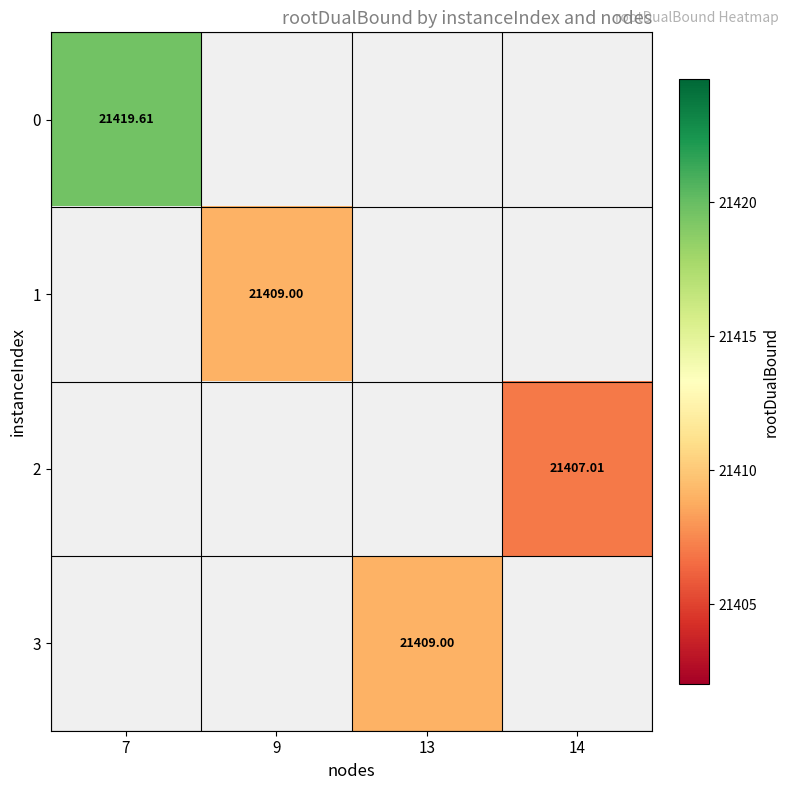

What is the smallest value displayed?

21407.0